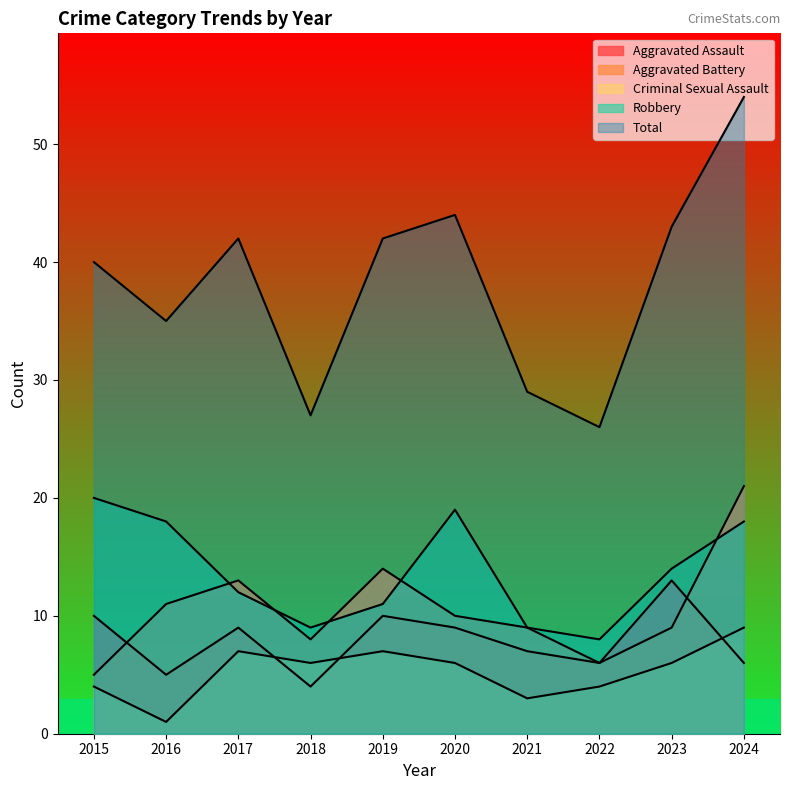

What is the sum of the Aggravated Assault values at 2019 and 2017?

19